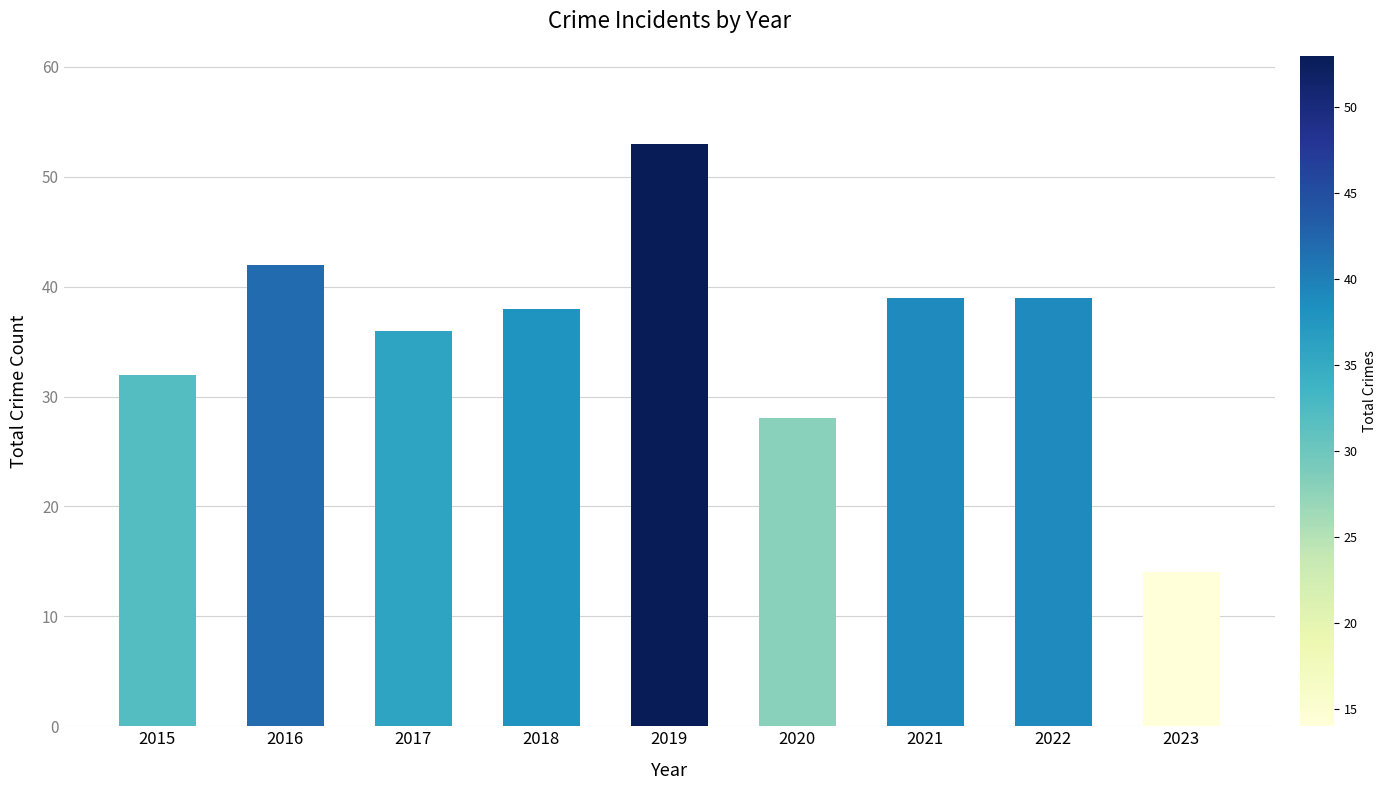

The chart shows a value of 50 at 2020. True or false?

False